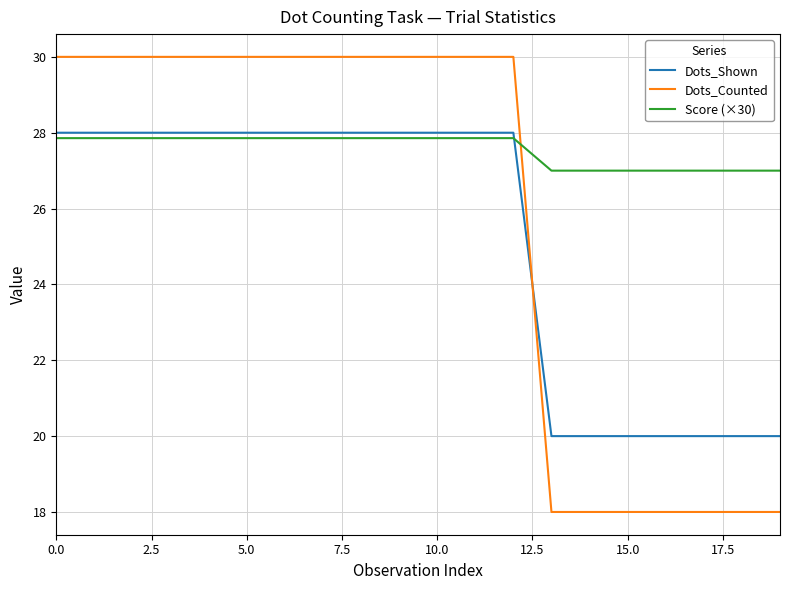

Which series has the widest spread of values?

Dots_Counted